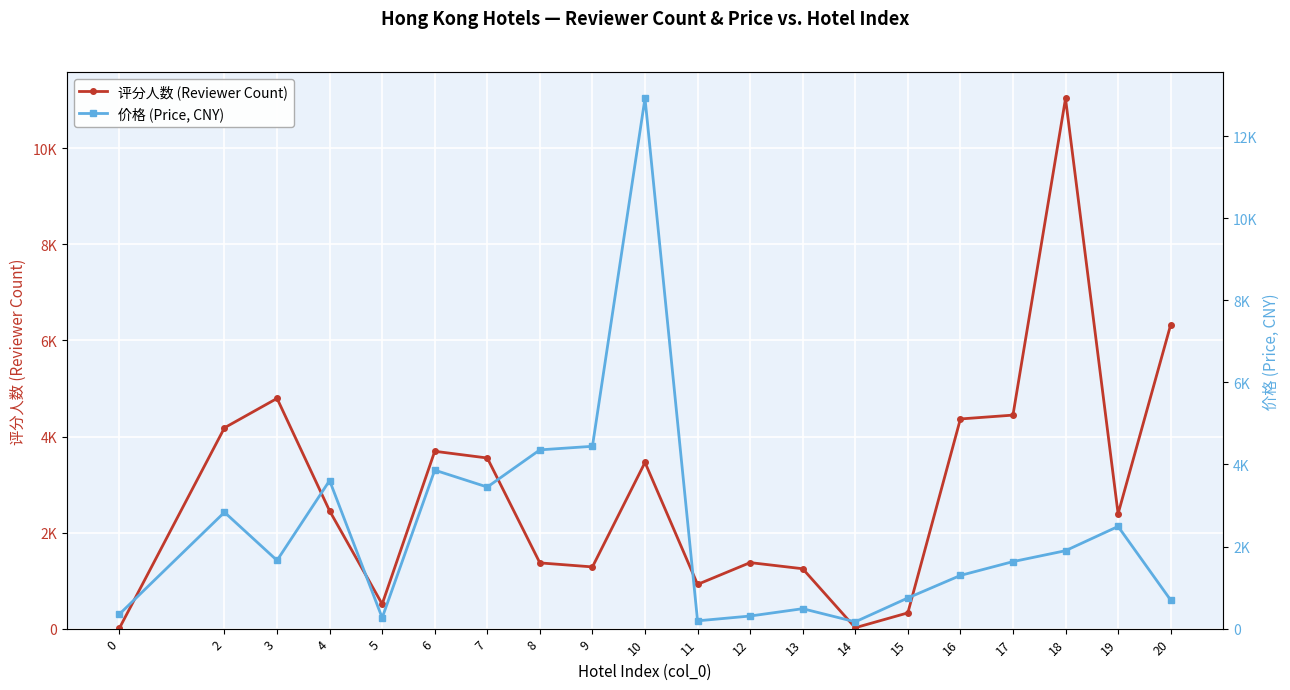

Between 11 and 9, which is larger?

9